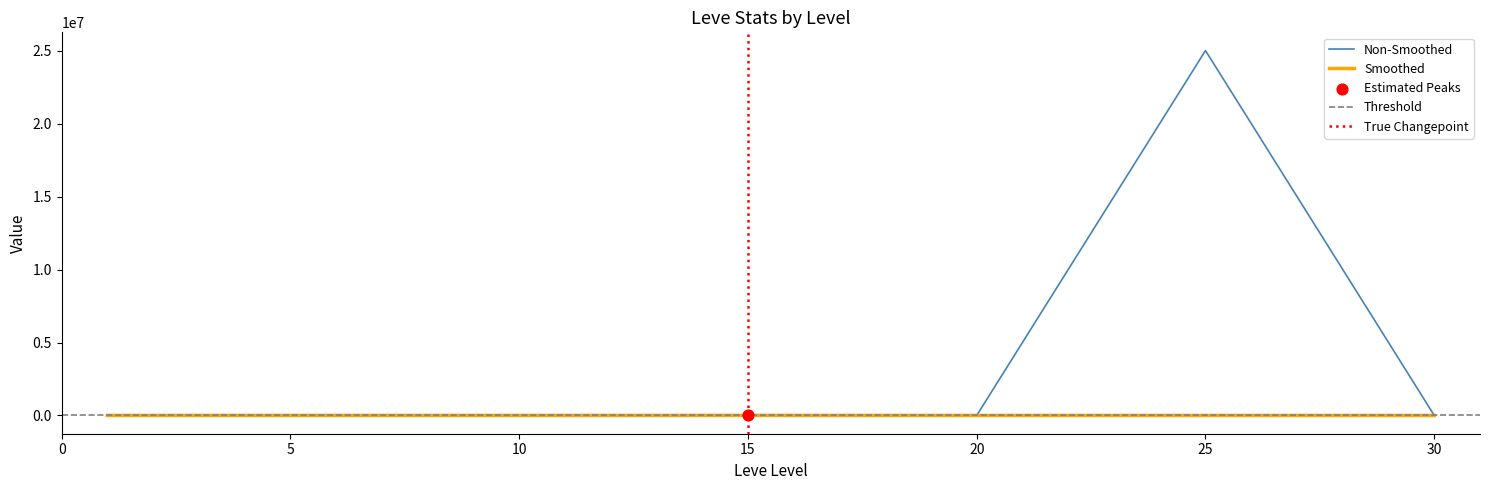

Is the value of Non-Smoothed at 25 greater than the value of Smoothed at 10?

Yes